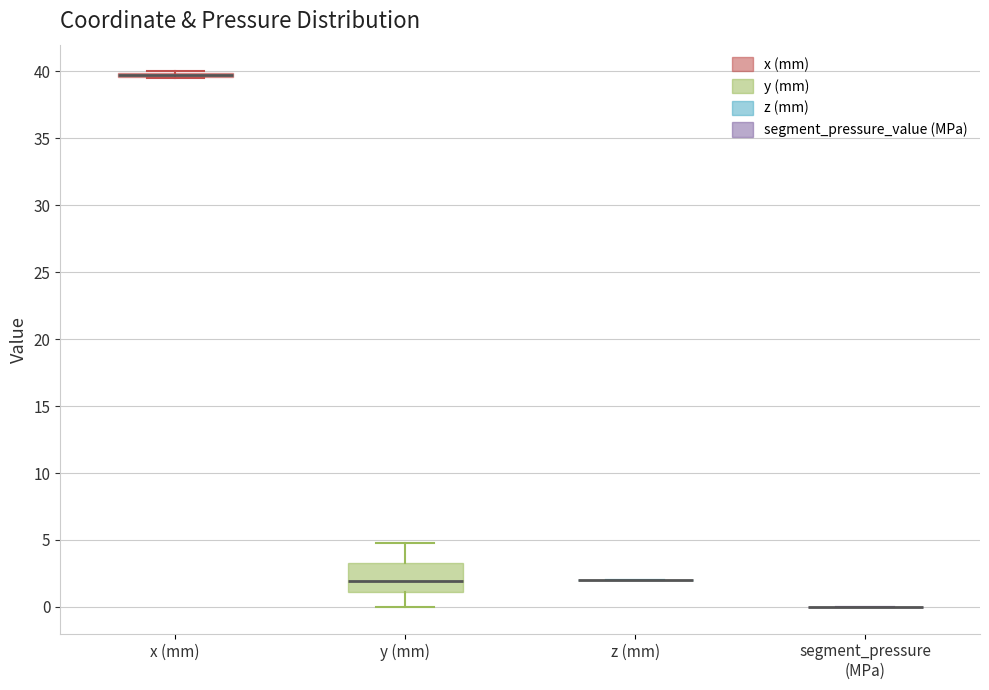

Comparing the boxes themselves (not the whiskers), which one is the tallest?

y (mm)